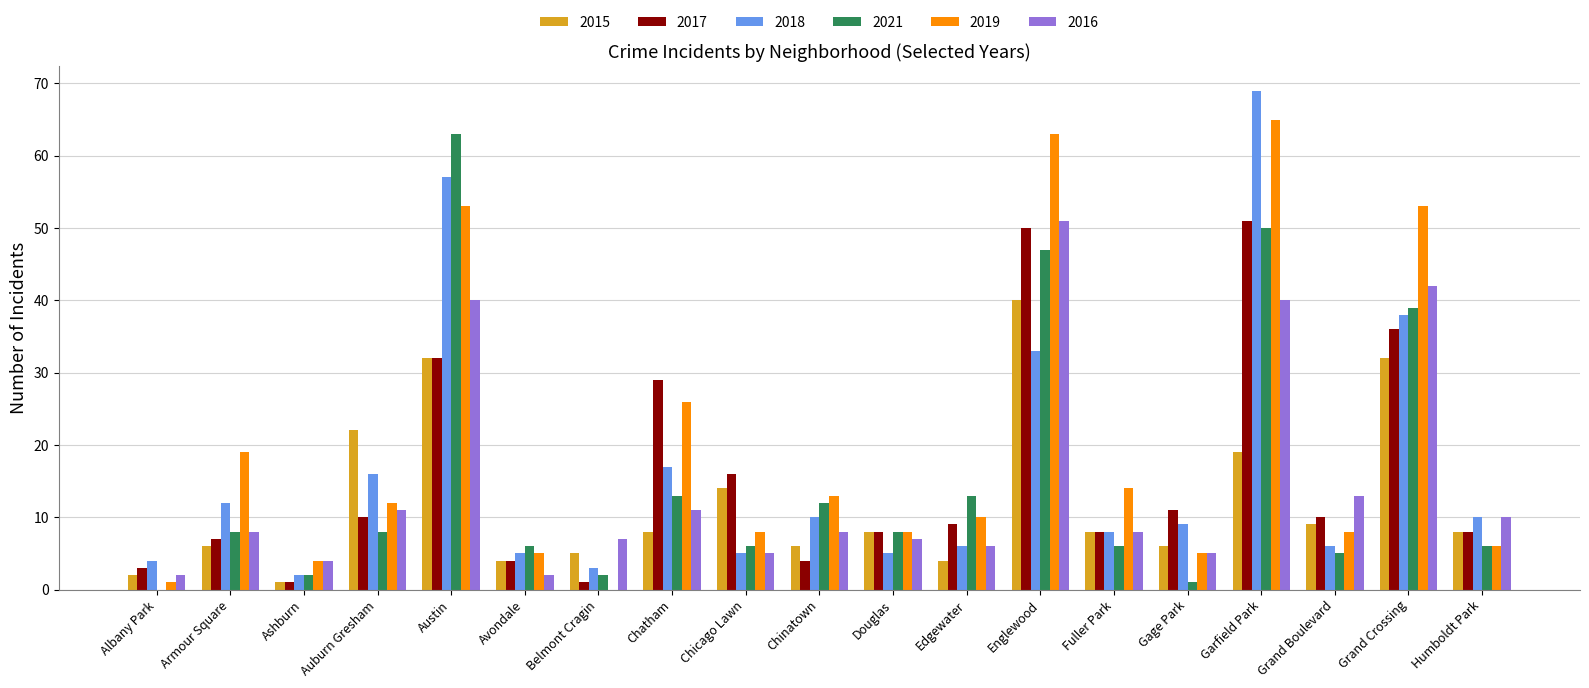

Which series has the widest spread of values?

2018